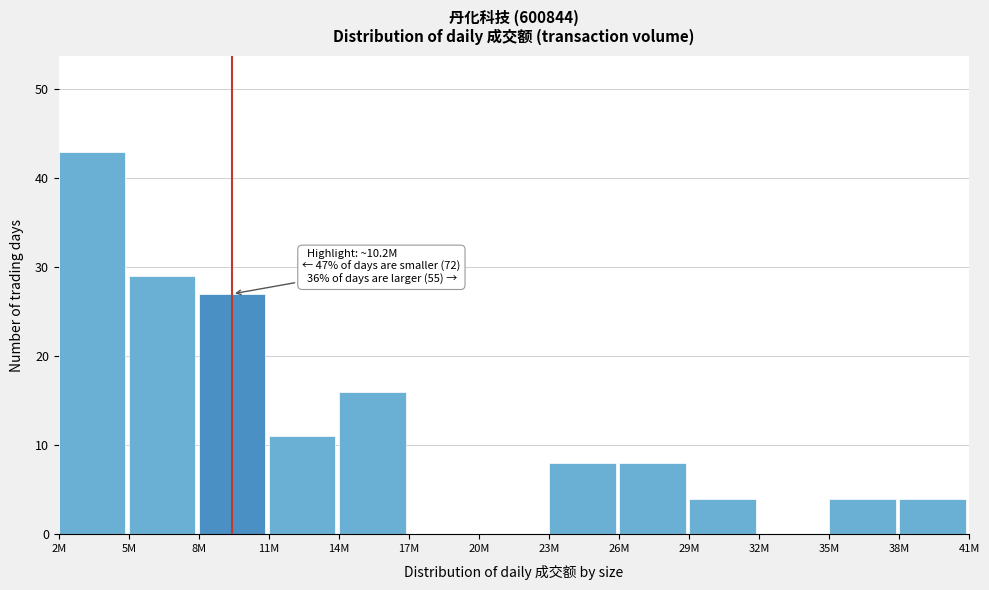

Reading left to right, what are all the values shown in this chart?

2M=43	5M=29	8M=27	11M=11	14M=16	17M=0	20M=0	23M=8	26M=8	29M=4	32M=0	35M=4	38M=4